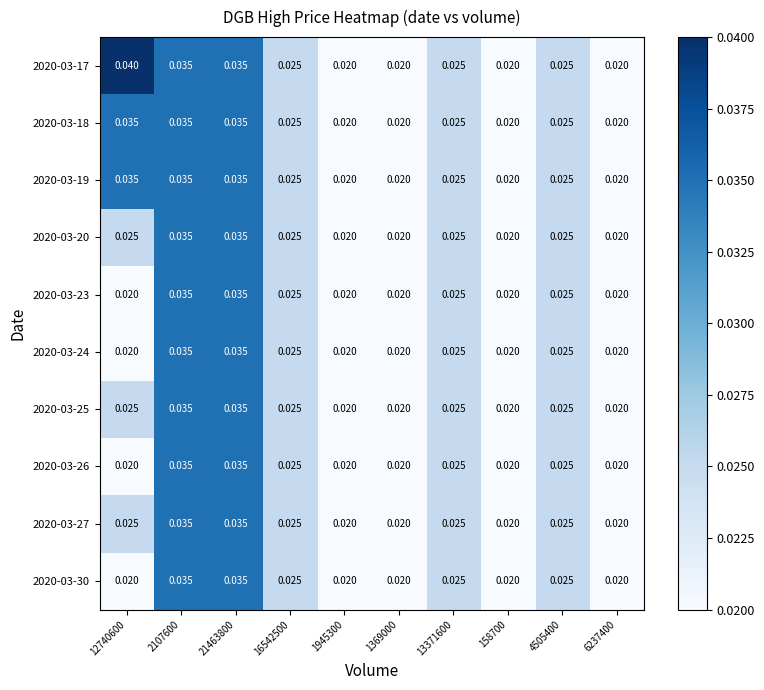

At which category is the sum across all series the highest?

2107600